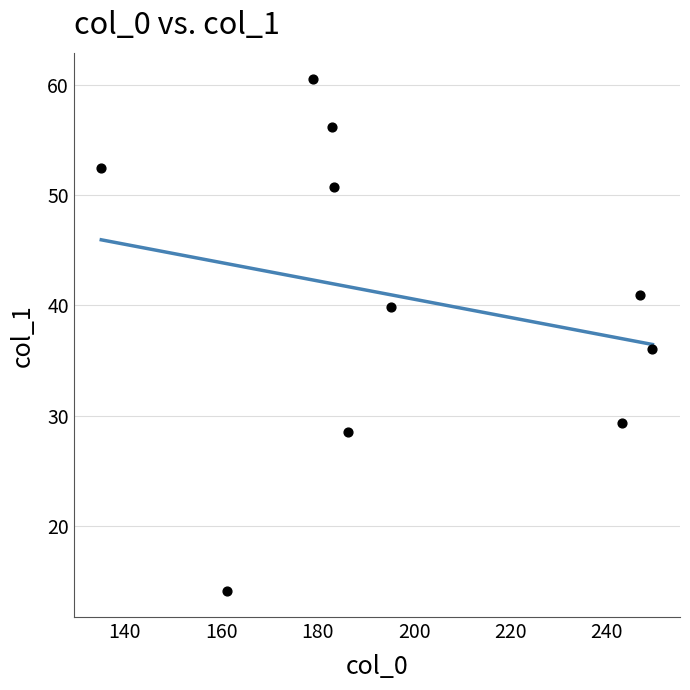

What Y value in the scatter plot is closest to 37?

36.1